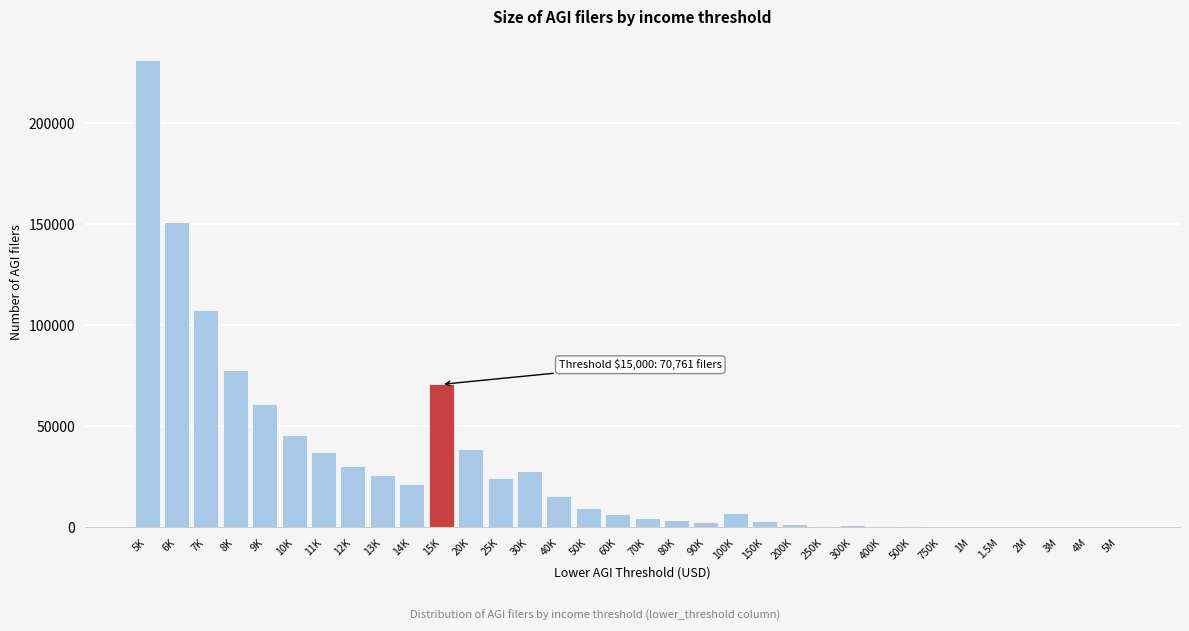

At which label is the value closest to 115564?

7K